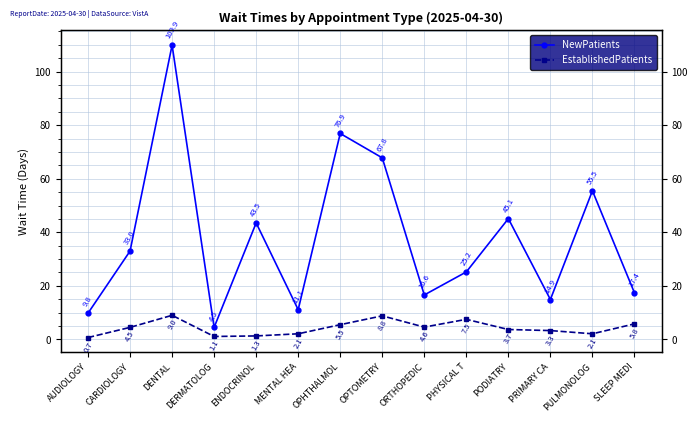

Reading left to right, what are all the values shown in this chart?

NewPatients: AUDIOLOGY=9.8	CARDIOLOGY=33.0	DENTAL=109.9	DERMATOLOG=4.5	ENDOCRINOL=43.5	MENTAL HEA=11.1	OPHTHALMOL=76.9	OPTOMETRY=67.8	ORTHOPEDIC=16.6	PHYSICAL T=25.2	PODIATRY=45.1	PRIMARY CA=14.9	PULMONOLOG=55.5	SLEEP MEDI=17.4
EstablishedPatients: AUDIOLOGY=0.7	CARDIOLOGY=4.5	DENTAL=9.0	DERMATOLOG=1.1	ENDOCRINOL=1.3	MENTAL HEA=2.1	OPHTHALMOL=5.5	OPTOMETRY=8.8	ORTHOPEDIC=4.6	PHYSICAL T=7.5	PODIATRY=3.7	PRIMARY CA=3.3	PULMONOLOG=2.1	SLEEP MEDI=5.8